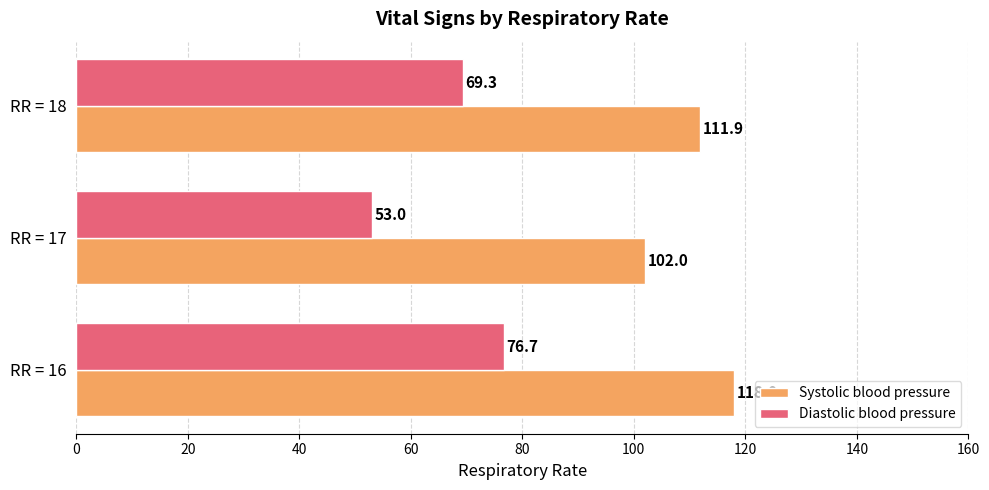

Which series has the largest total across all categories?

Systolic blood pressure